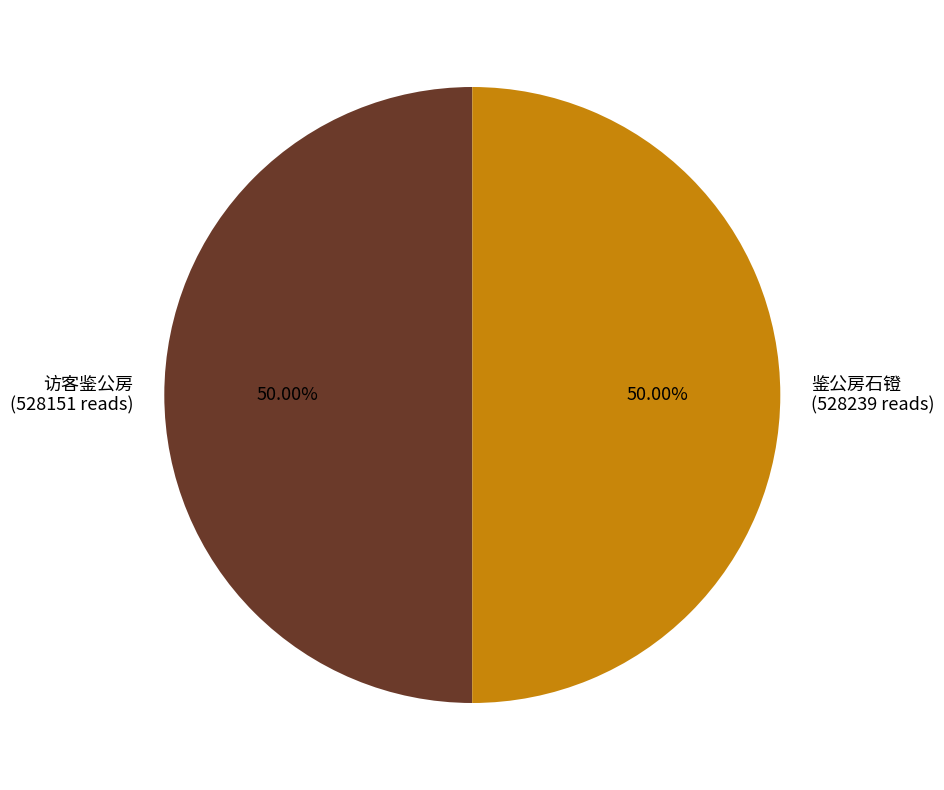

Combined, what portion of the pie is 鉴公房石镫 and 访客鉴公房?

100.0%